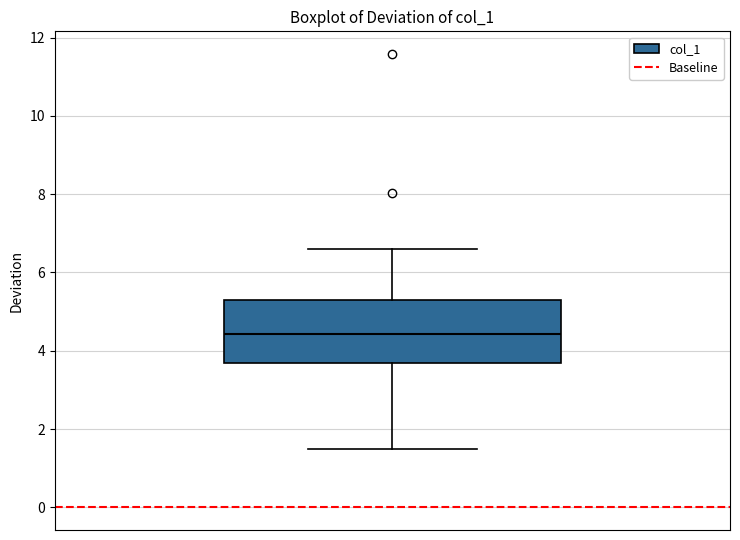

Read this box plot against the y-axis: the position of the median line, the range covered by the box, and the ends of both whiskers. The values are not printed on the chart, so give them approximately, as read against the axis.

median 4.4, box 3.6 to 5.2, whiskers 1.4 to 6.6